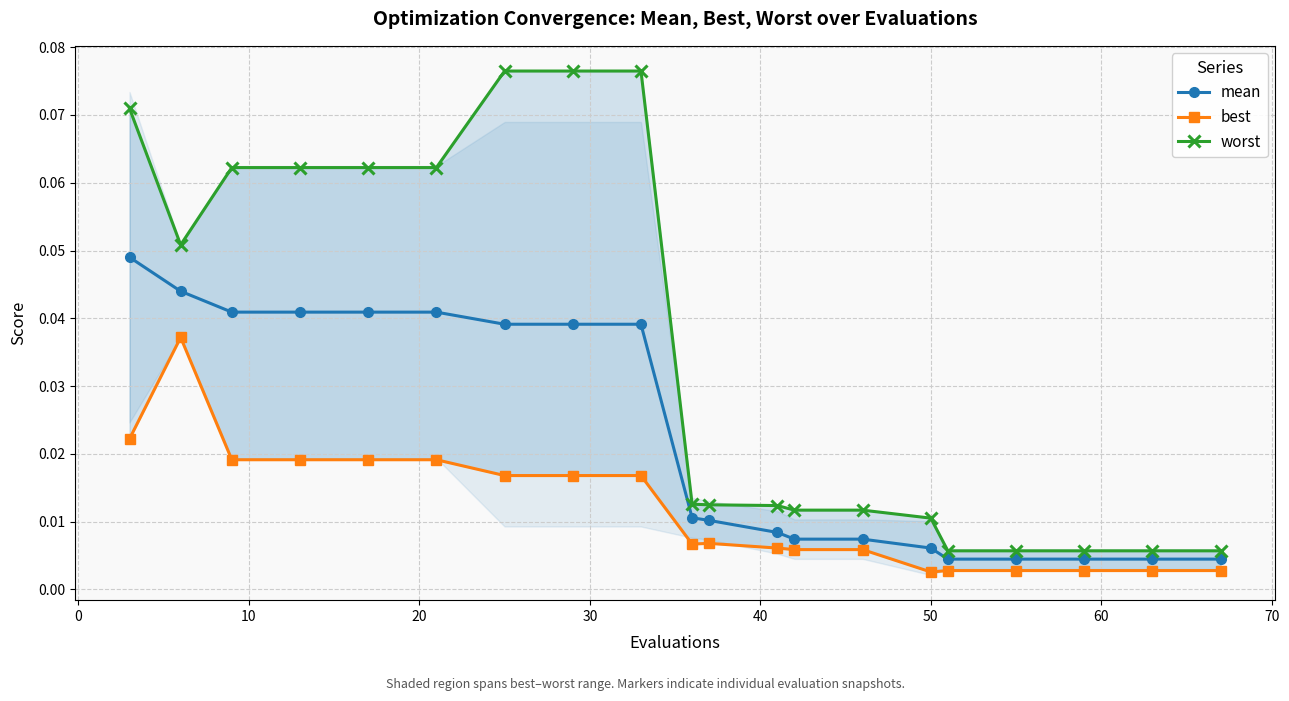

Is the value of worst at 10 greater than the value of best at 0?

Yes